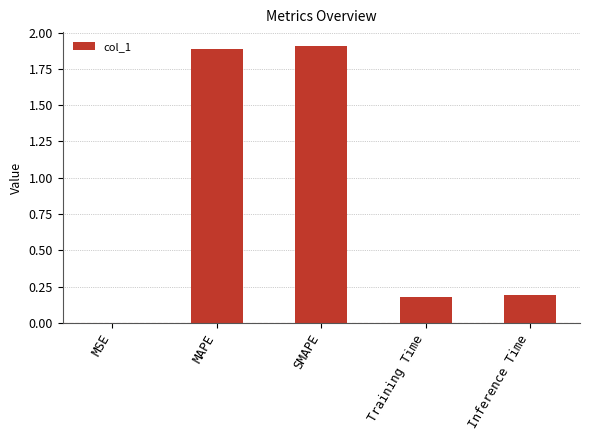

Are the bars grouped side by side (vs. stacked)?

No